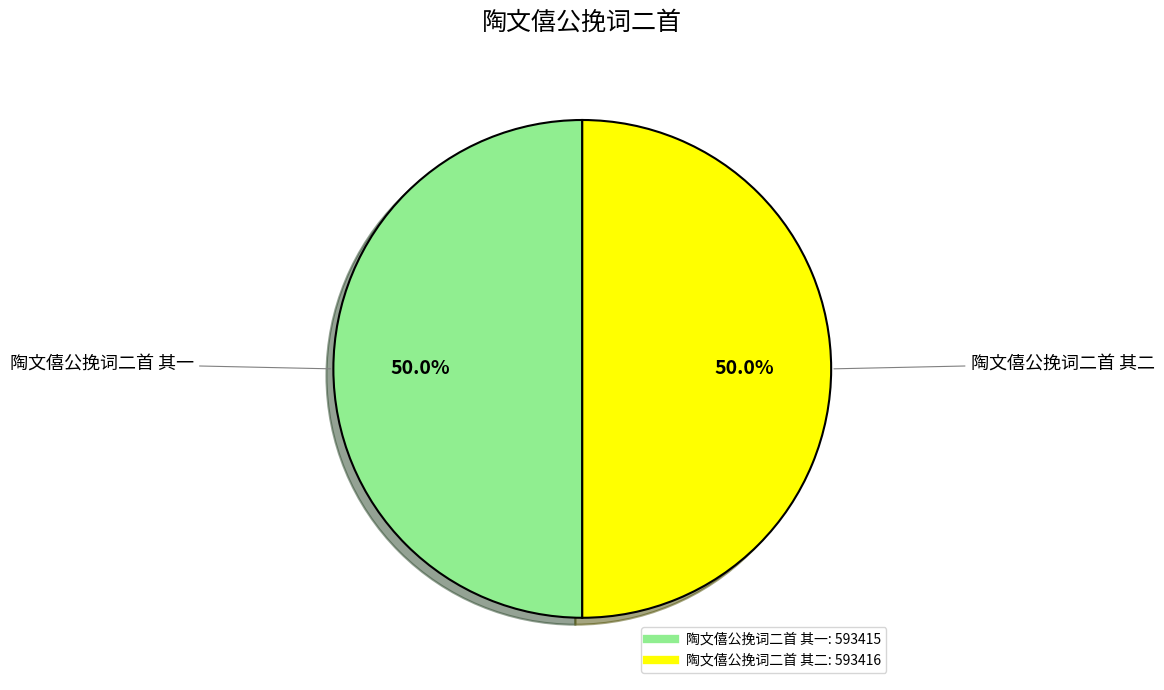

What portion of the pie excludes 陶文僖公挽词二首 其二?

50.0%